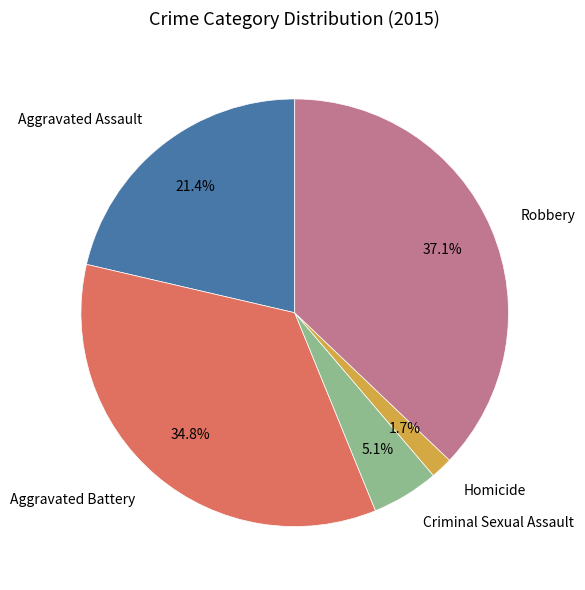

Which category has the biggest portion of the pie?

Robbery